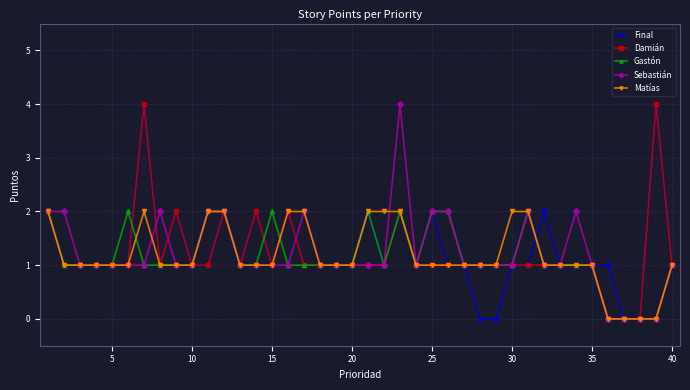

True or false: Gastón has more than 1 points higher than both neighbors.

True